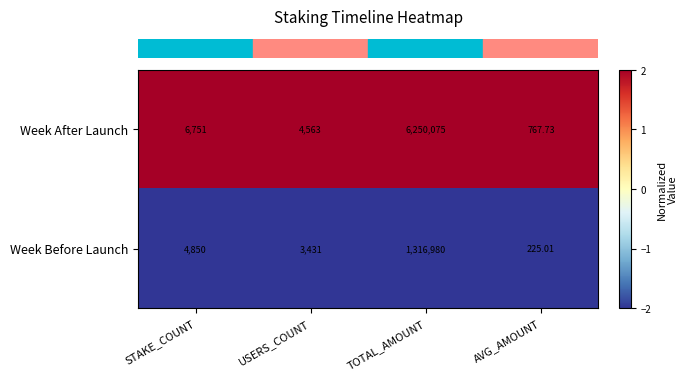

Is the value of Week After Launch at USERS_COUNT greater than the value of Week Before Launch at STAKE_COUNT?

No